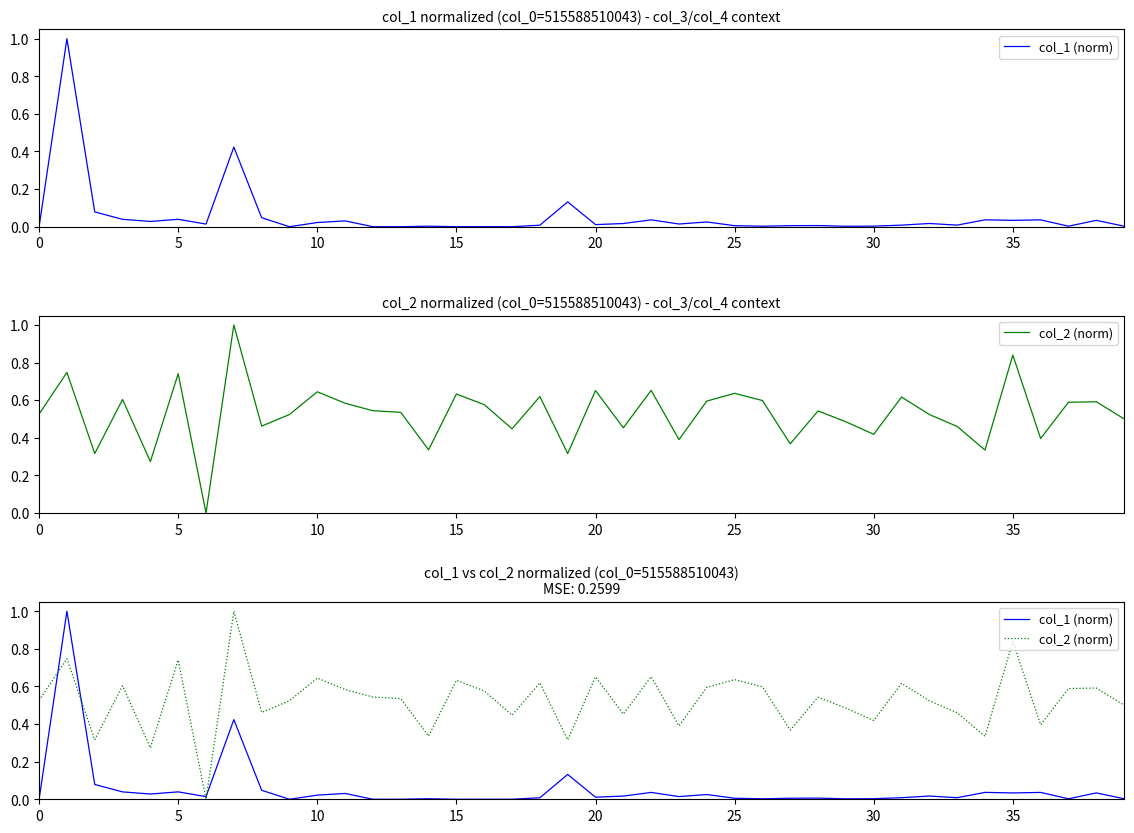

What is the sum of the col_1 (norm) values at 19 and 29?

0.1